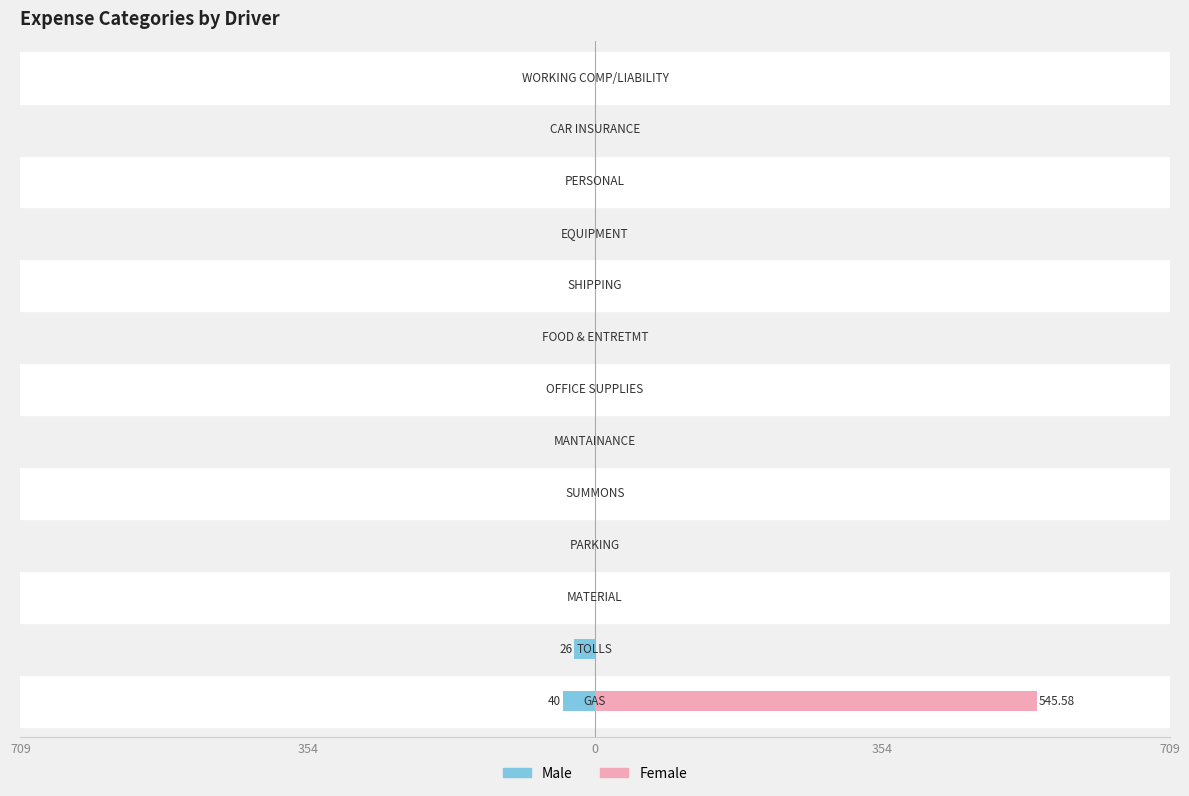

Reading left to right, list all the values displayed in this chart.

Male: -40.0	-26.0	0.0	0.0	0.0	0.0	0.0	0.0	0.0	0.0	0.0	0.0	0.0
Female: 545.6	0.0	0.0	0.0	0.0	0.0	0.0	0.0	0.0	0.0	0.0	0.0	0.0